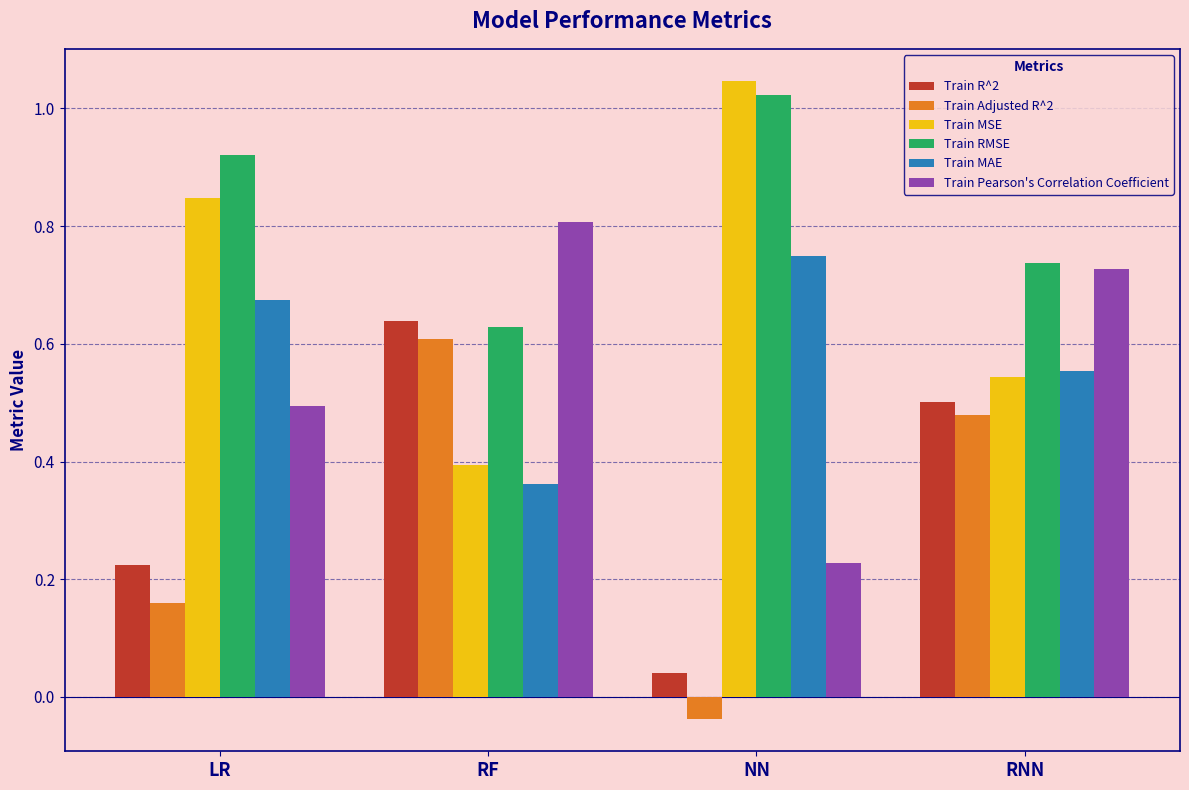

What is the total value across all series at RNN?

3.5